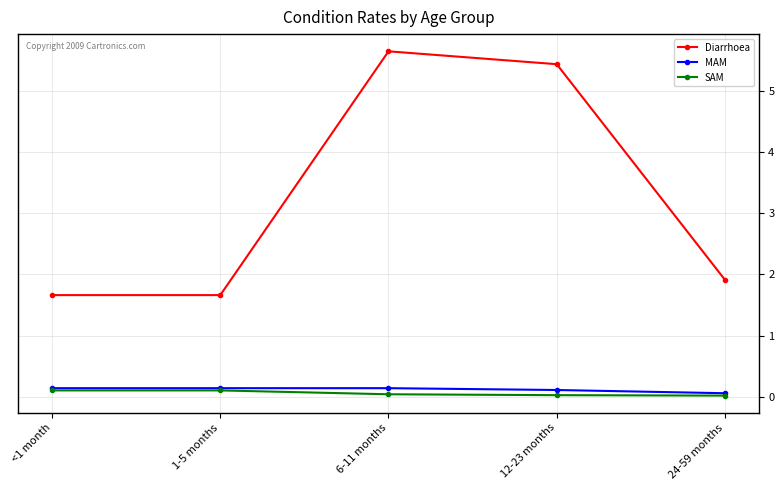

Is the value of Diarrhoea at 6-11 months greater than the value of SAM at 6-11 months?

Yes